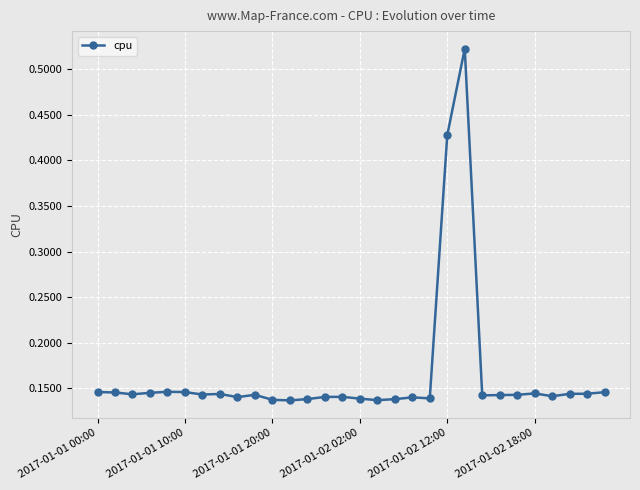

What is the difference between the second highest and second lowest values?

0.3